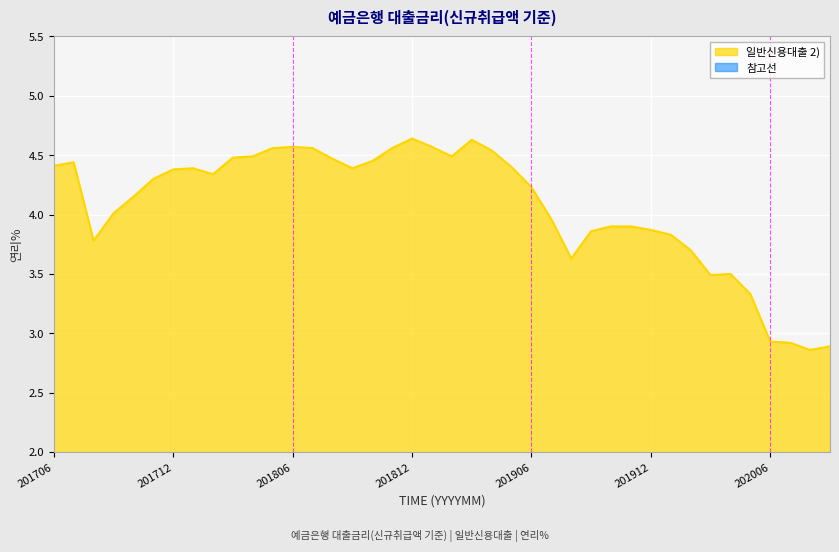

What is the greatest value displayed?

4.6